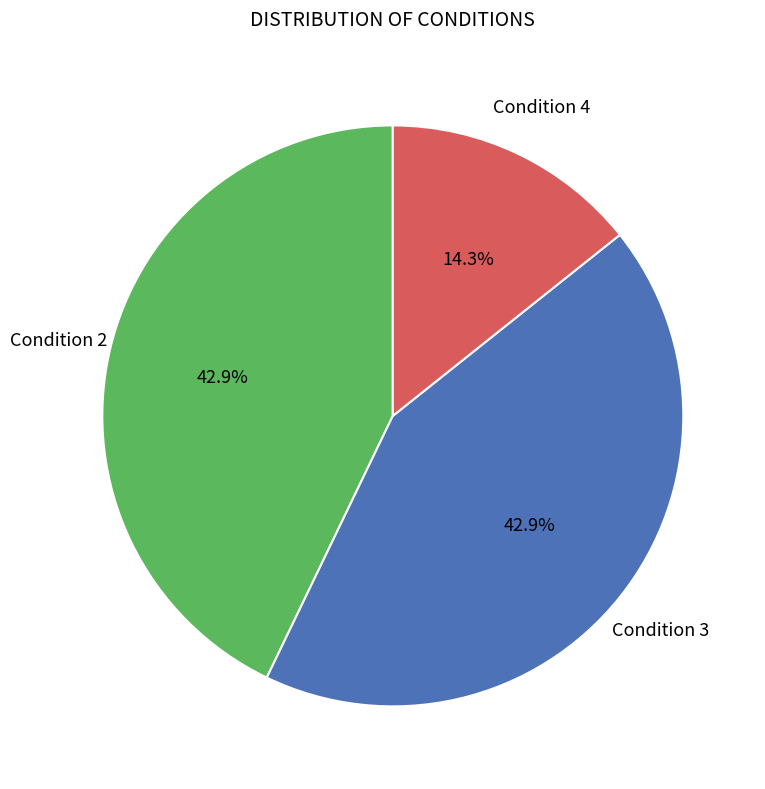

How many slices are in this pie chart?

3